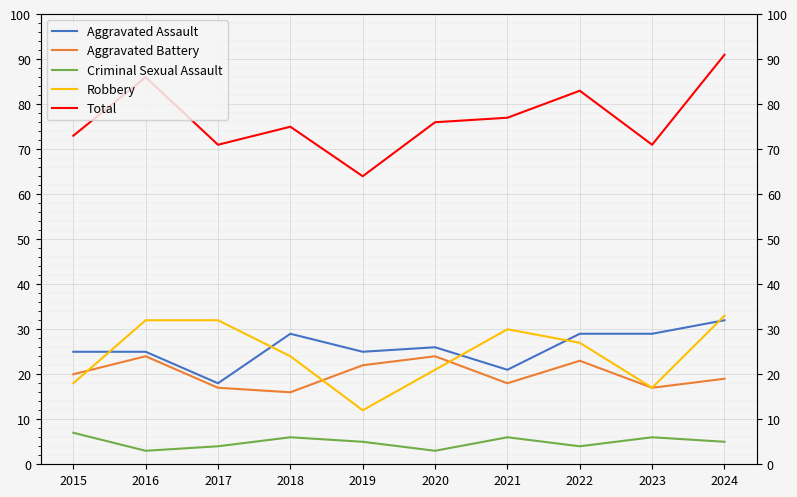

What is the maximum value for Total?

91